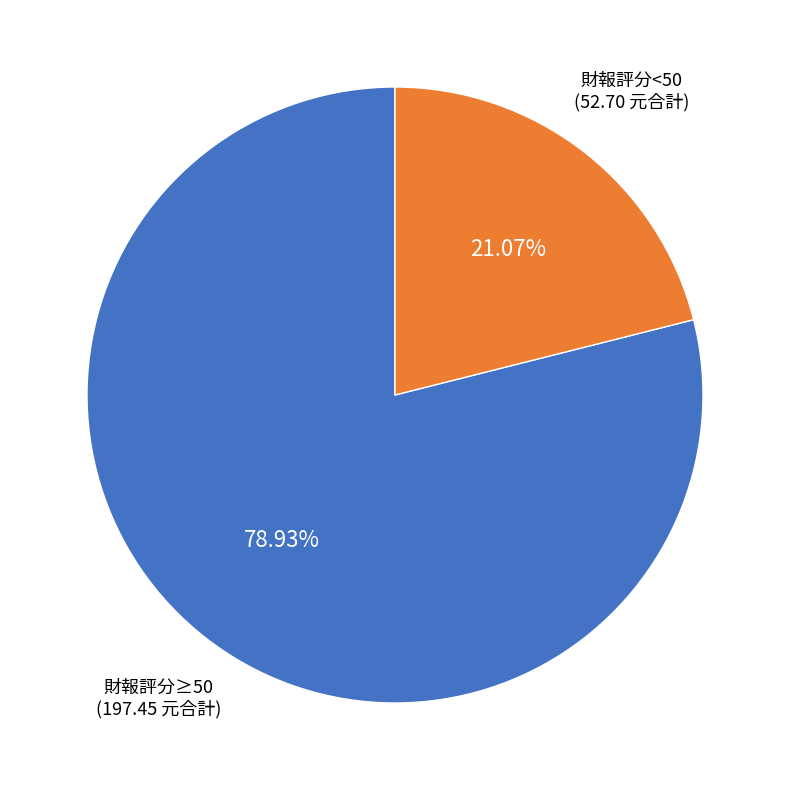

Is there any slice that represents more than half of the pie?

Yes